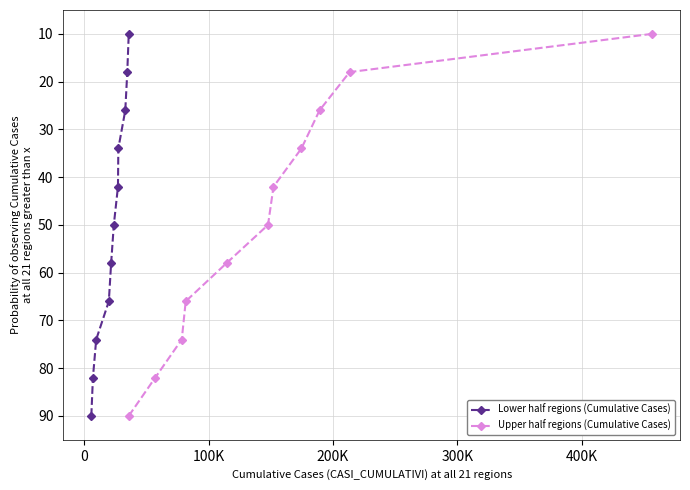

Does the chart display data point markers on the line(s)?

Yes